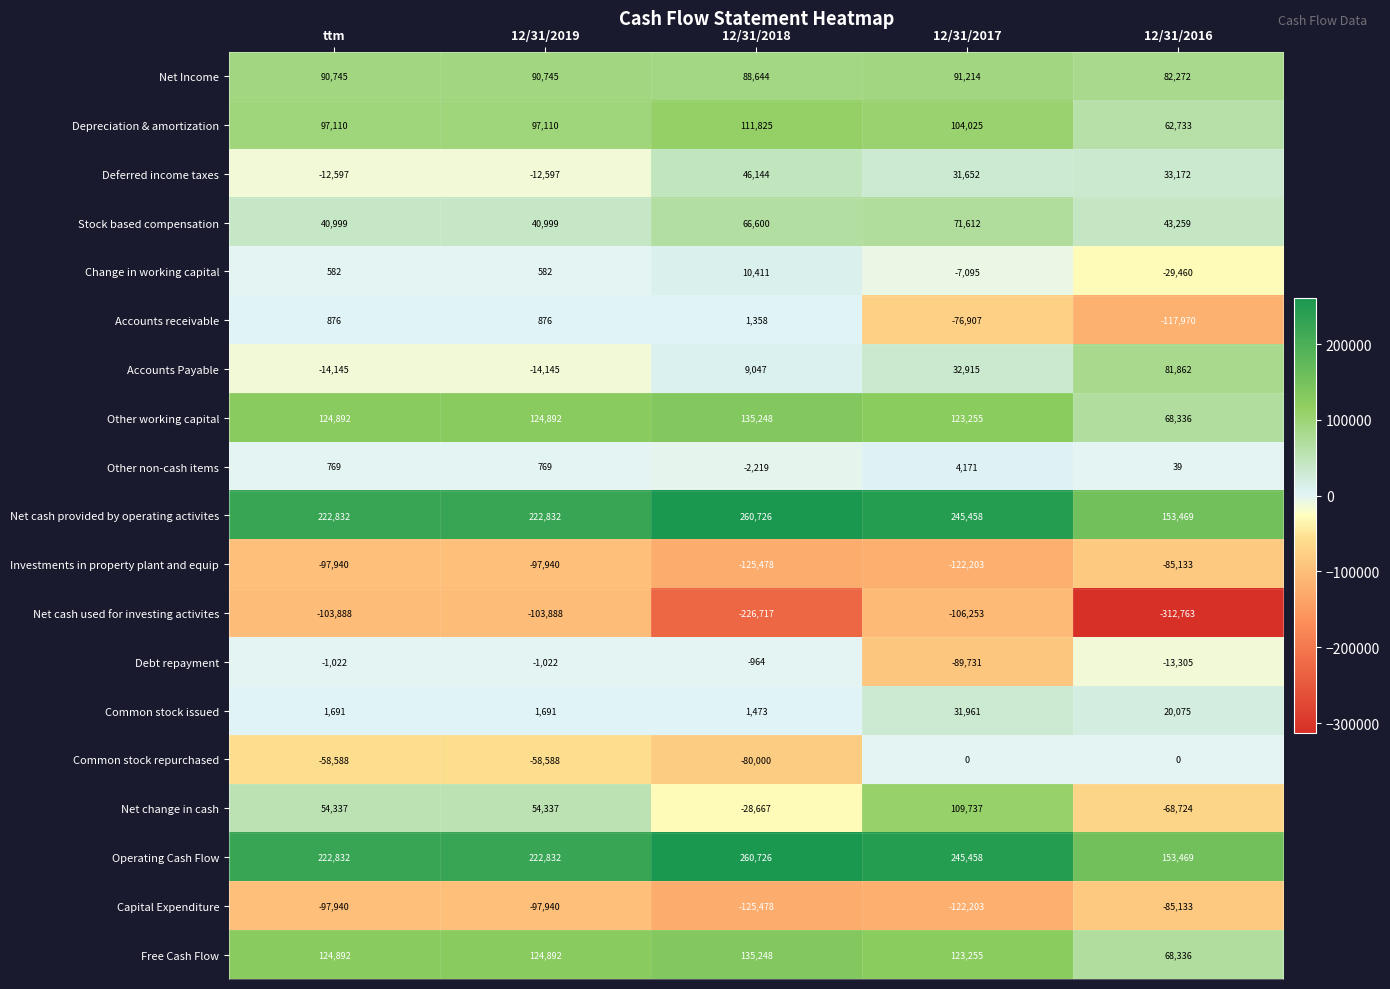

The value of Deferred income taxes at 12/31/2017 is 8619. True or false?

False